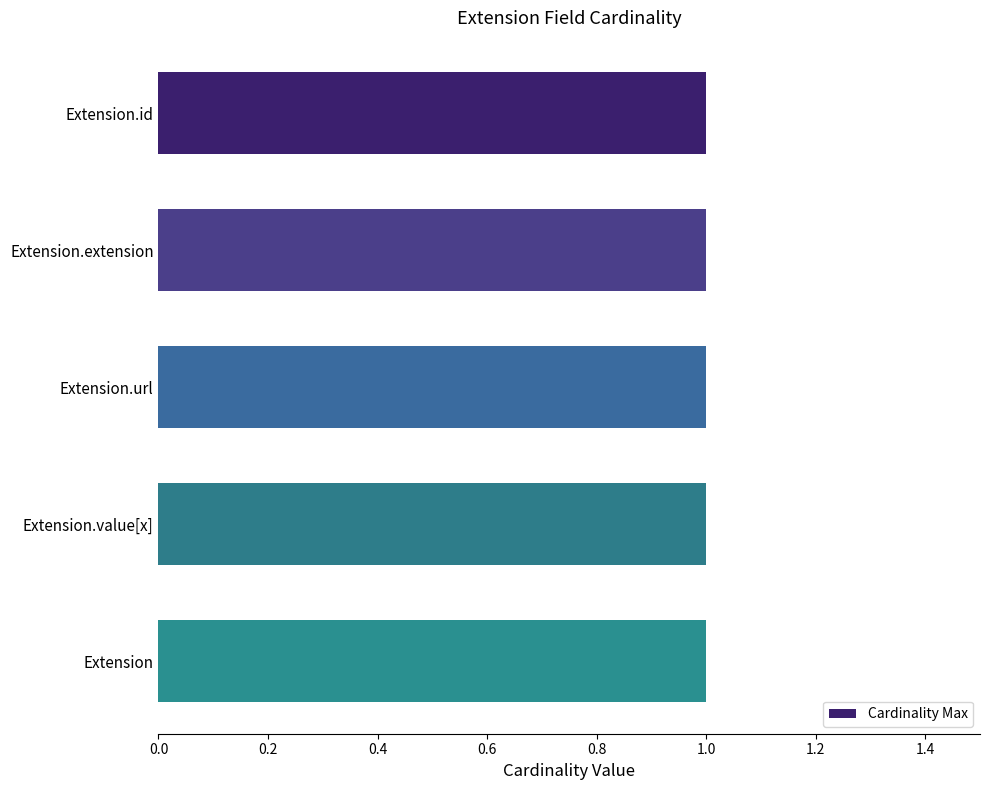

Between Extension.id and Extension.url, which is larger?

Extension.id